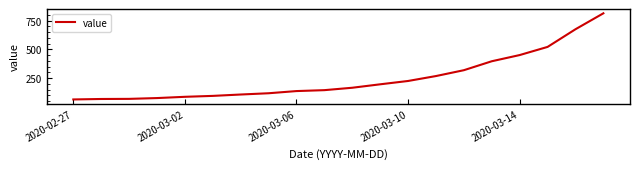

Does the chart have visible grid lines?

No